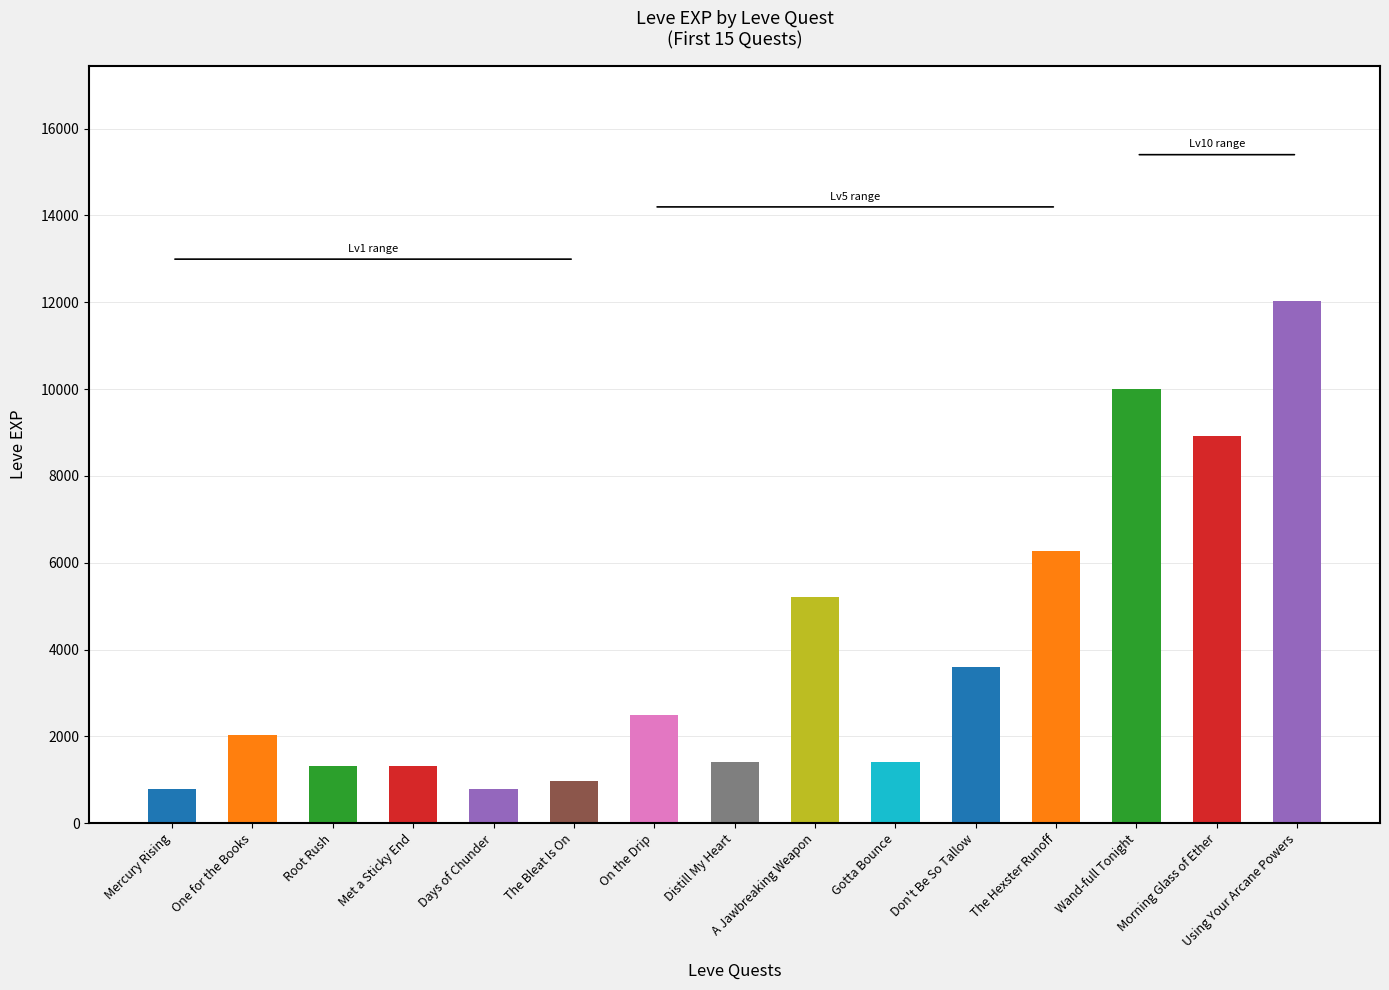

What is the label of the 15th bar from the left?

Using Your Arcane Powers